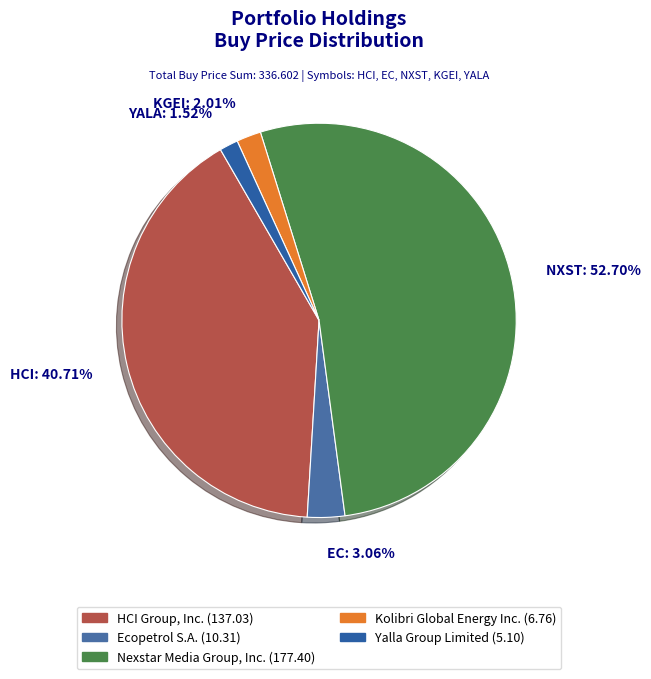

Is it true that EC is 3% of the pie?

True